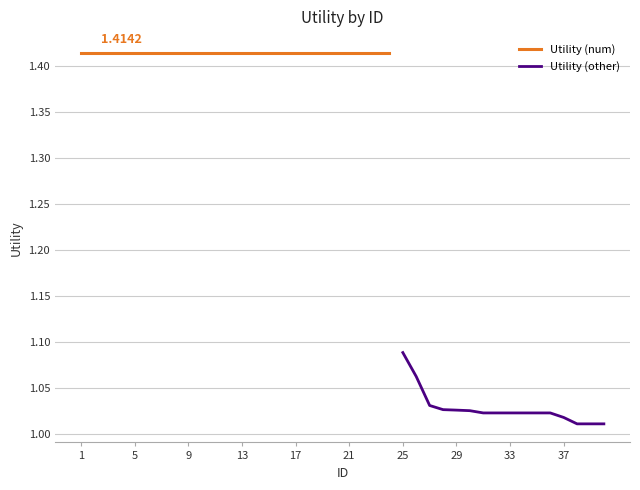

At which label is the value closest to 1?

38